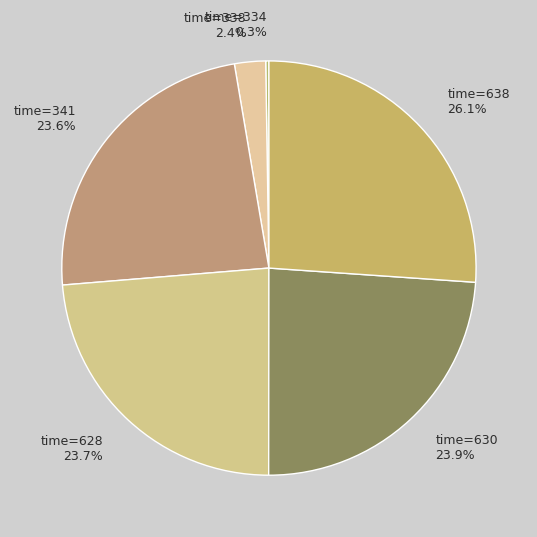

What is the largest slice in the pie chart?

time=638 26.1%